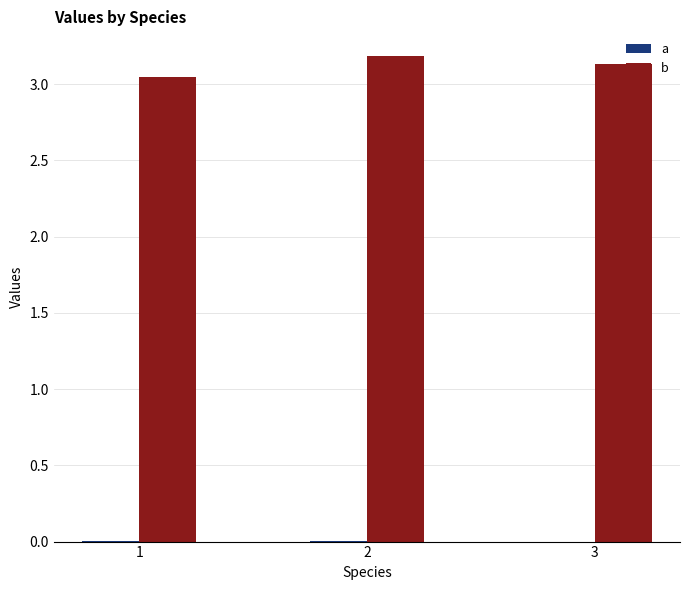

What is the total value across all series at 3?

3.1